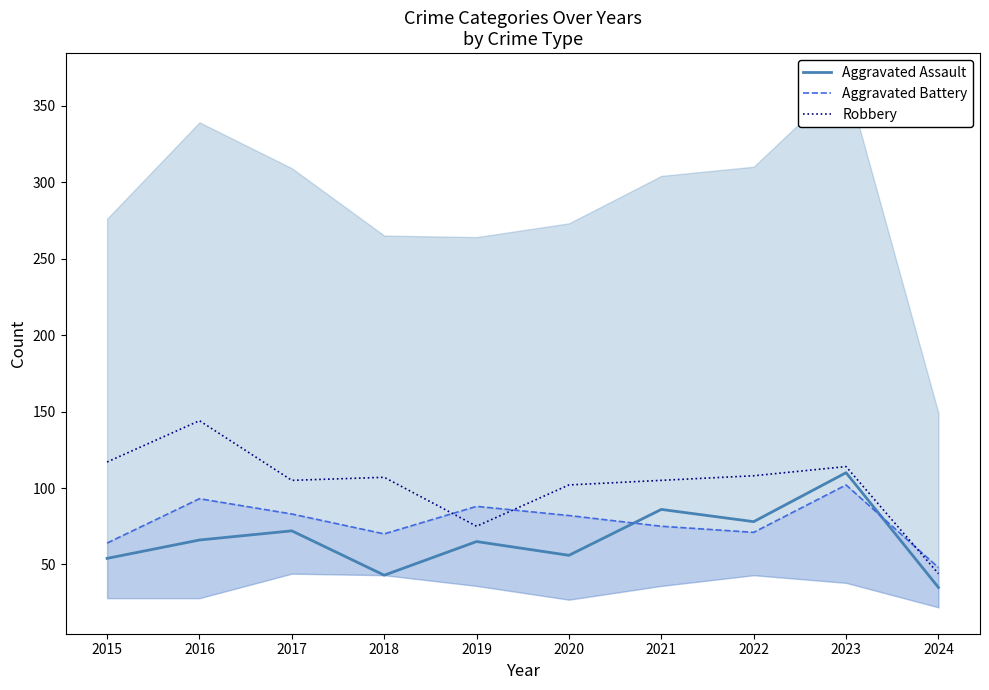

What is the total value across all series at 2016?

303